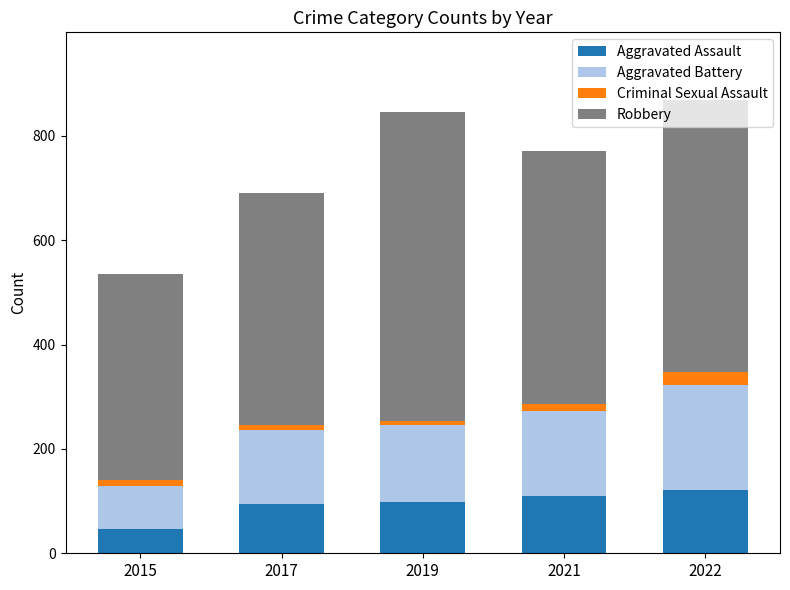

What is the total value across all series at 2022?

868